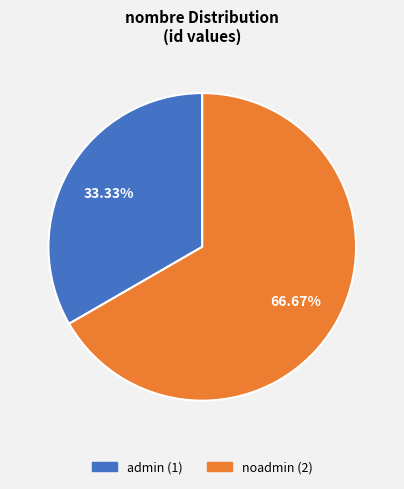

Does any single category account for the majority?

Yes